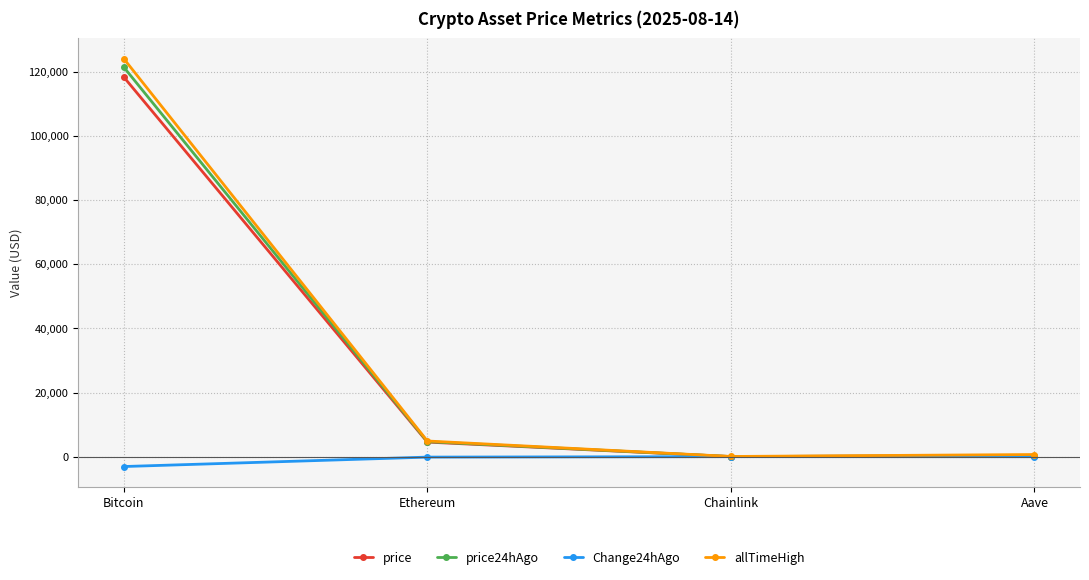

At which label does Change24hAgo reach its minimum?

Bitcoin